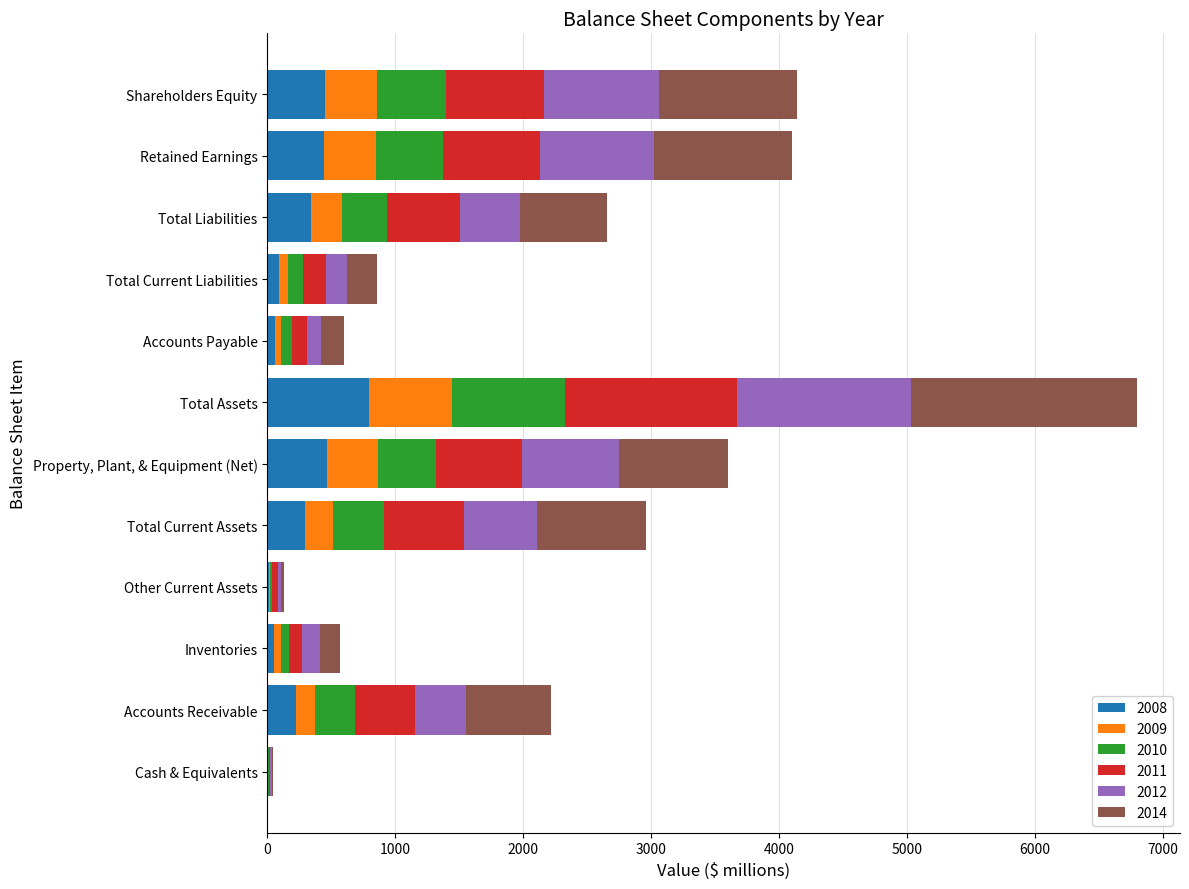

At which label does 2008 reach its peak?

Total Assets